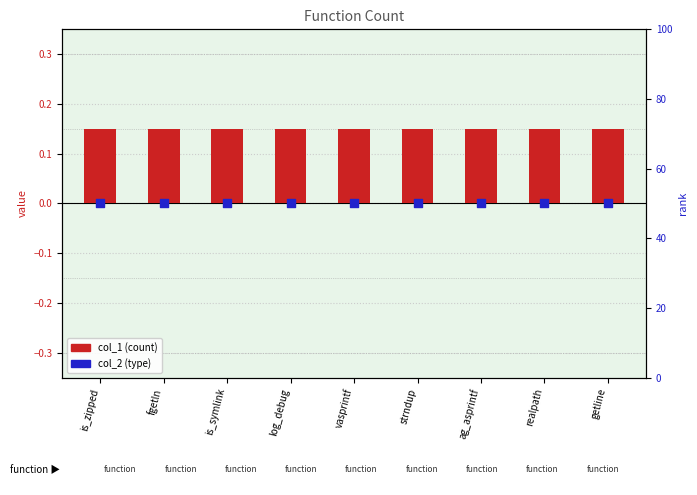

At which category is the sum across all series the highest?

is_zipped